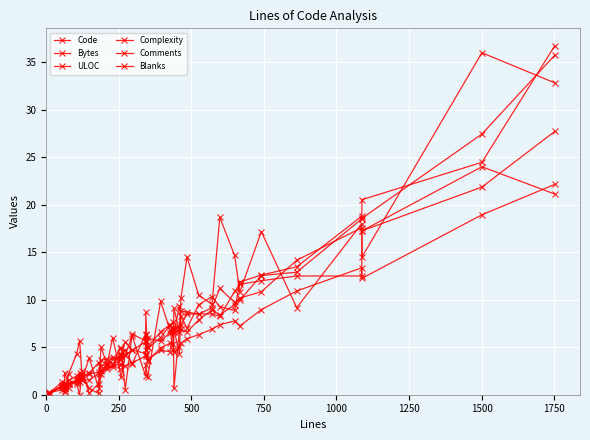

What is the value of the Comments point at the 26th from the left?

10.2